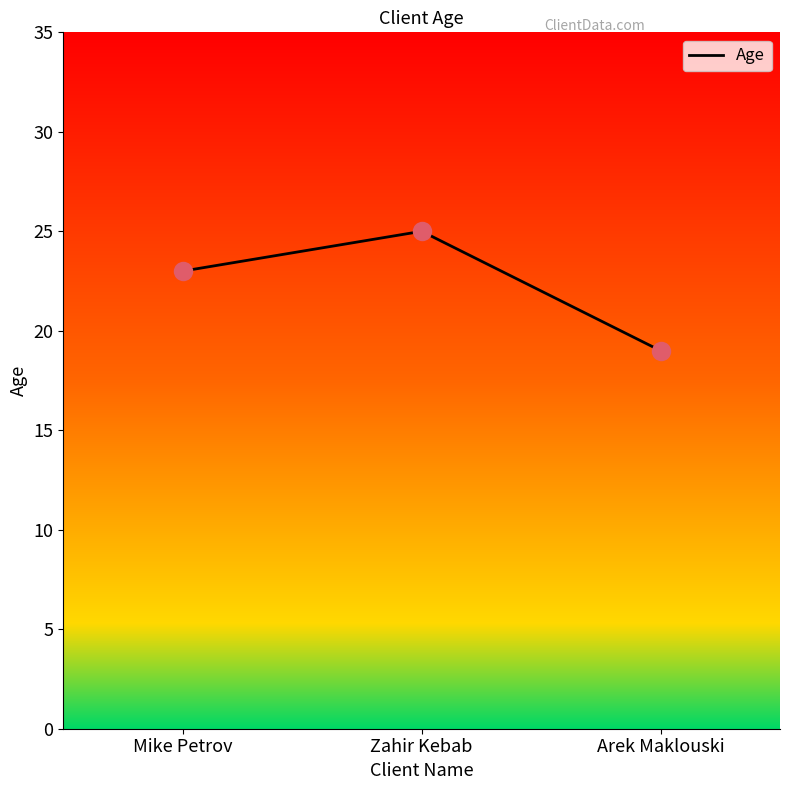

What is the change in value from Mike Petrov to Zahir Kebab?

+2